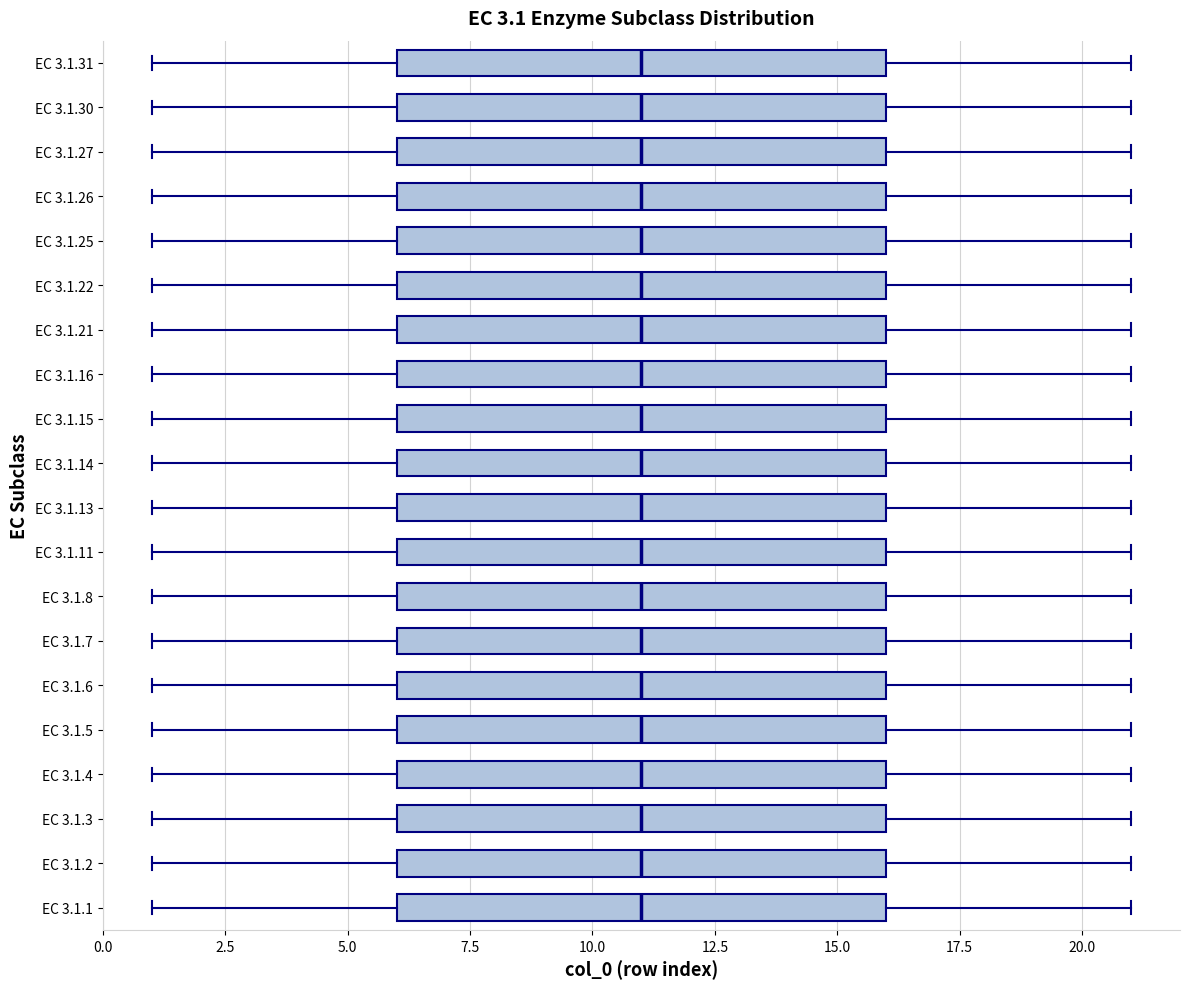

Reading bottom to top, read every box against the x-axis: the position of its median line, the range the box covers, and the ends of its whiskers. The values are not printed on the chart, so give them approximately, as read against the axis.

EC 3.1.1: median 11, box 6 to 16, whiskers 1 to 21
EC 3.1.2: median 11, box 6 to 16, whiskers 1 to 21
EC 3.1.3: median 11, box 6 to 16, whiskers 1 to 21
EC 3.1.4: median 11, box 6 to 16, whiskers 1 to 21
EC 3.1.5: median 11, box 6 to 16, whiskers 1 to 21
EC 3.1.6: median 11, box 6 to 16, whiskers 1 to 21
EC 3.1.7: median 11, box 6 to 16, whiskers 1 to 21
EC 3.1.8: median 11, box 6 to 16, whiskers 1 to 21
EC 3.1.11: median 11, box 6 to 16, whiskers 1 to 21
EC 3.1.13: median 11, box 6 to 16, whiskers 1 to 21
EC 3.1.14: median 11, box 6 to 16, whiskers 1 to 21
EC 3.1.15: median 11, box 6 to 16, whiskers 1 to 21
EC 3.1.16: median 11, box 6 to 16, whiskers 1 to 21
EC 3.1.21: median 11, box 6 to 16, whiskers 1 to 21
EC 3.1.22: median 11, box 6 to 16, whiskers 1 to 21
EC 3.1.25: median 11, box 6 to 16, whiskers 1 to 21
EC 3.1.26: median 11, box 6 to 16, whiskers 1 to 21
EC 3.1.27: median 11, box 6 to 16, whiskers 1 to 21
EC 3.1.30: median 11, box 6 to 16, whiskers 1 to 21
EC 3.1.31: median 11, box 6 to 16, whiskers 1 to 21